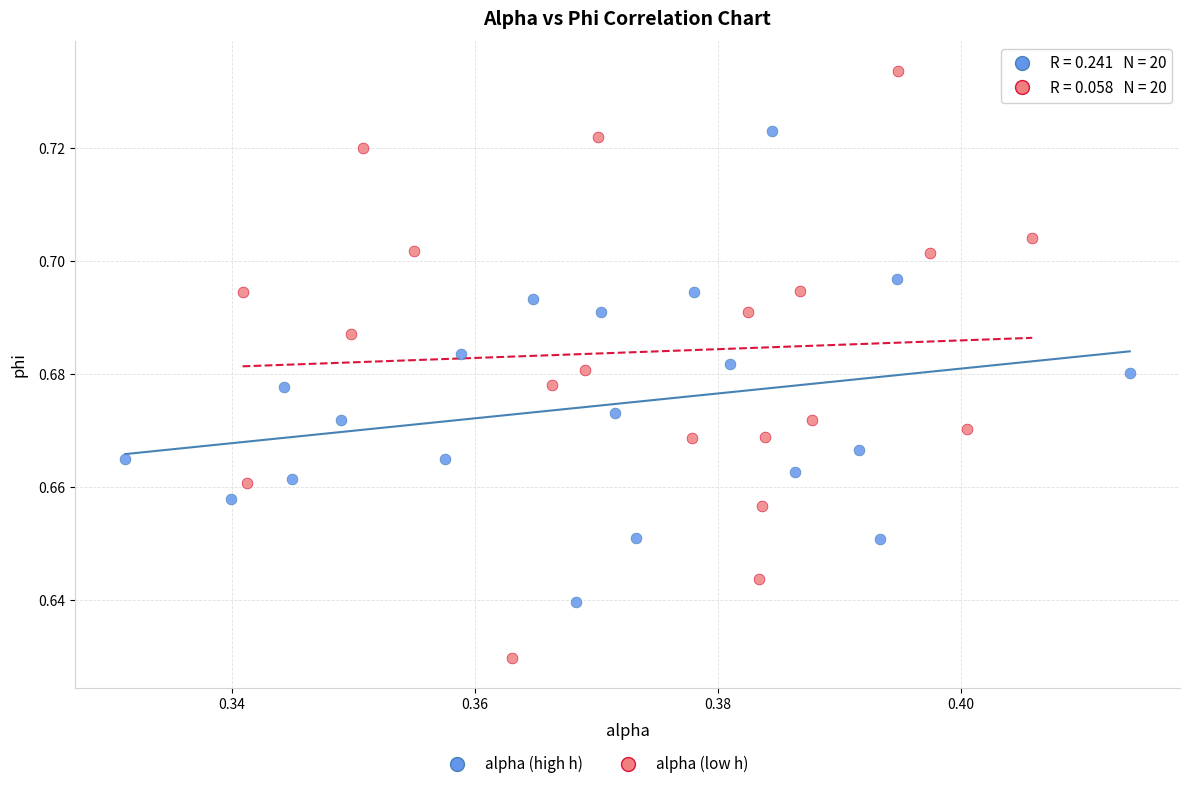

Which series reaches the maximum Y coordinate?

alpha (low h)